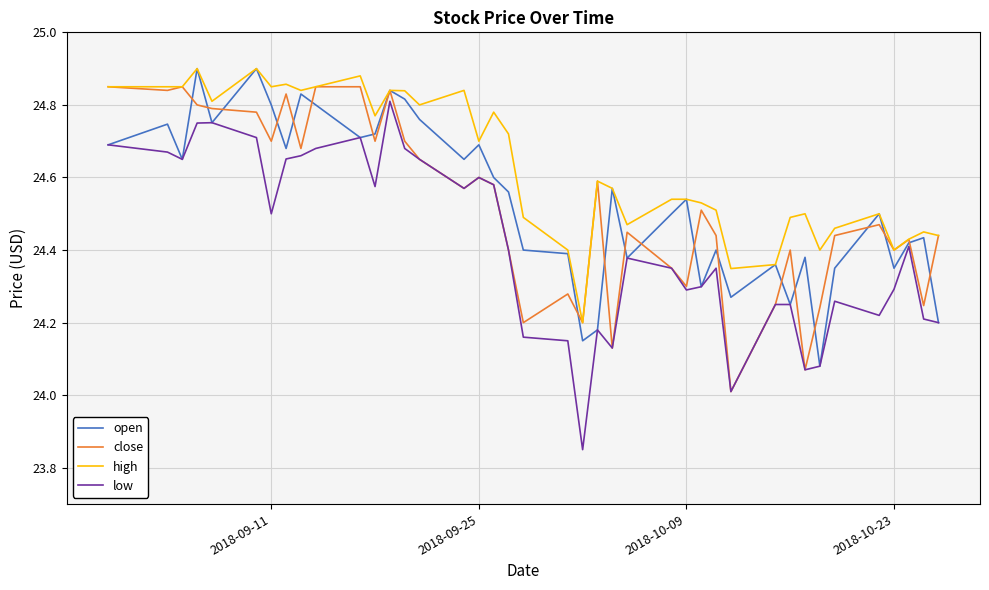

Which series has the largest total across all categories?

high